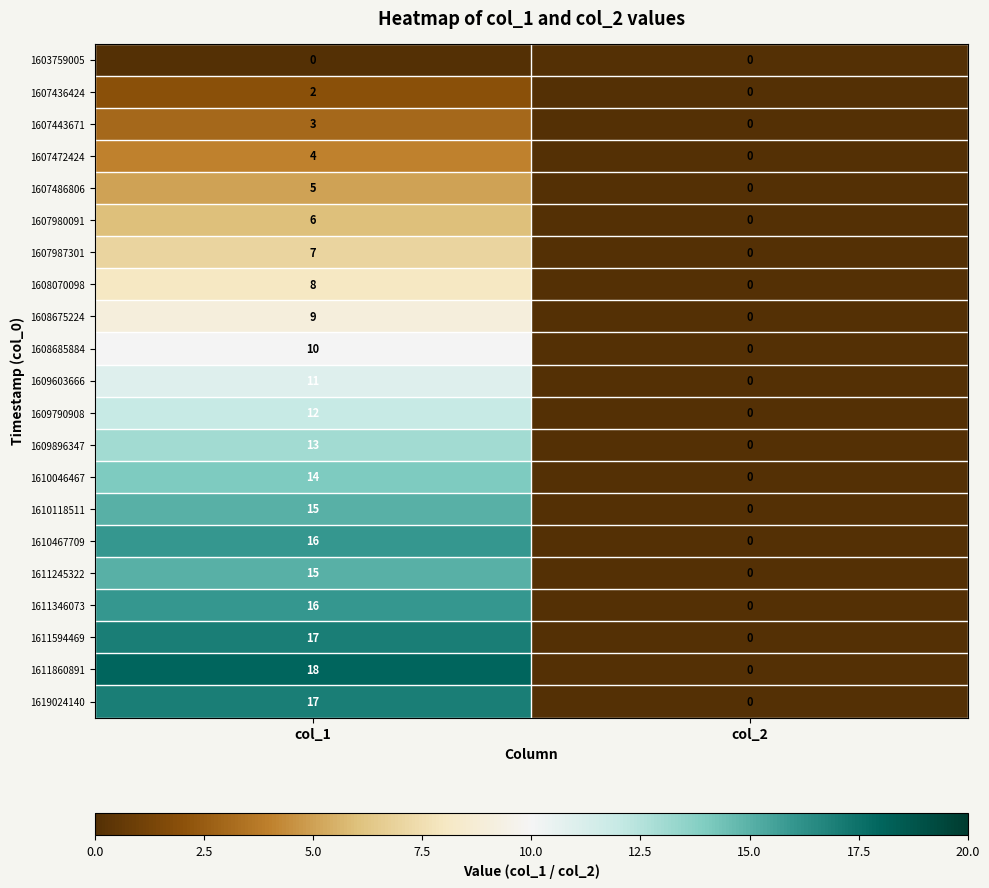

At which label is 1607443671 closest to 1?

col_2